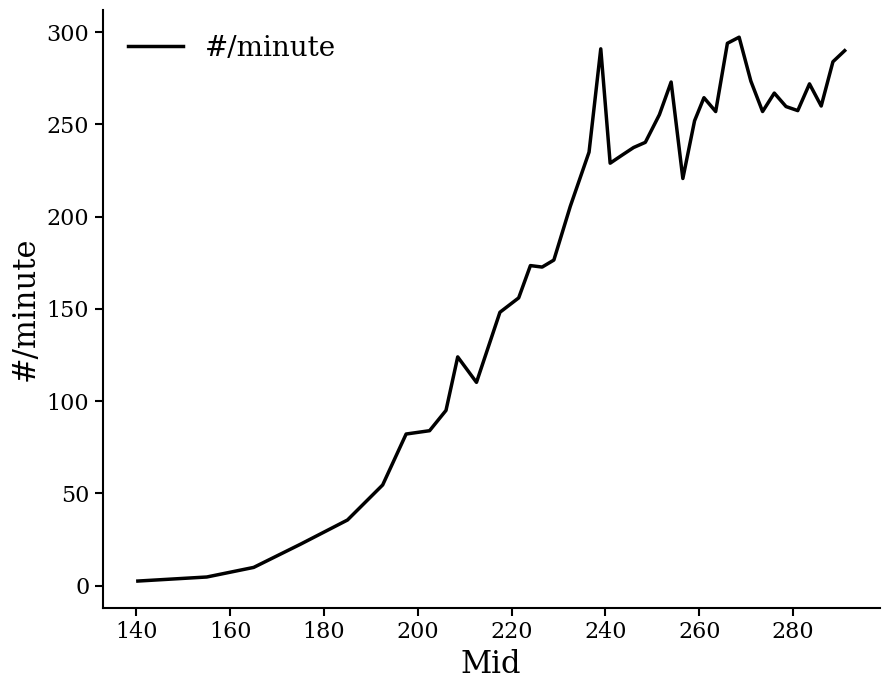

What is the maximum value shown in the chart?

297.3